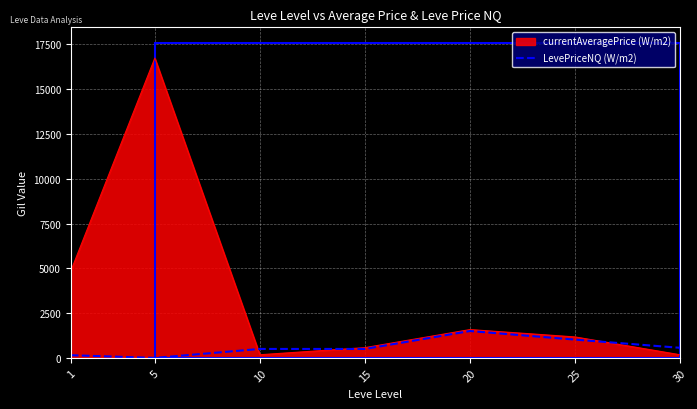

Which series has the widest spread of values?

currentAveragePrice (W/m2)